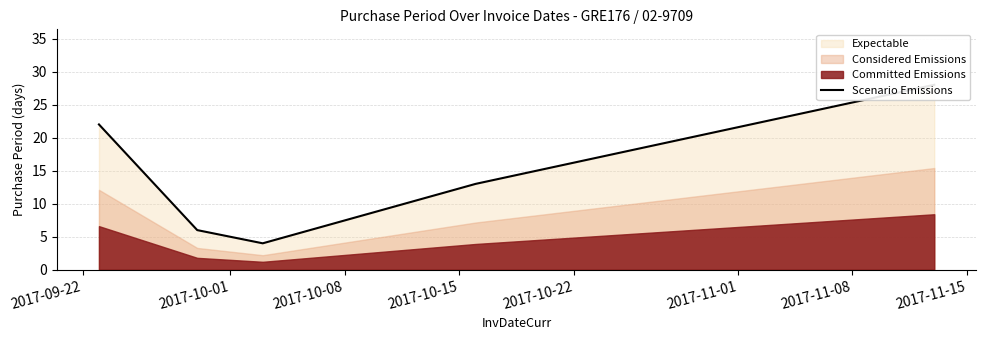

Where is the data nearest to the value 16?

2017-10-15